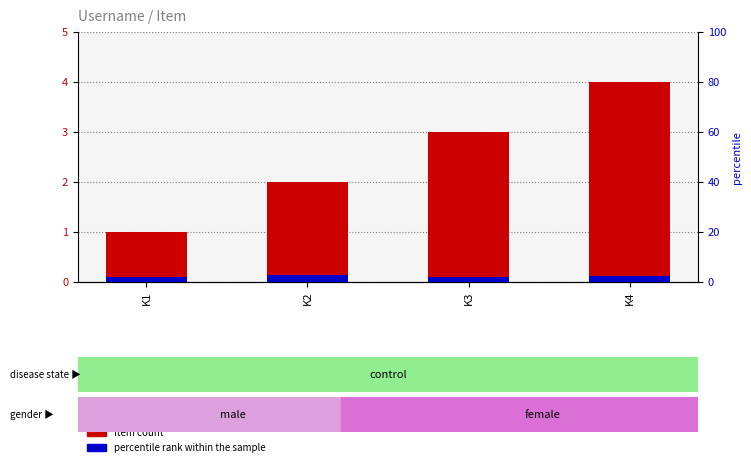

Count the number of categories in the chart.

4